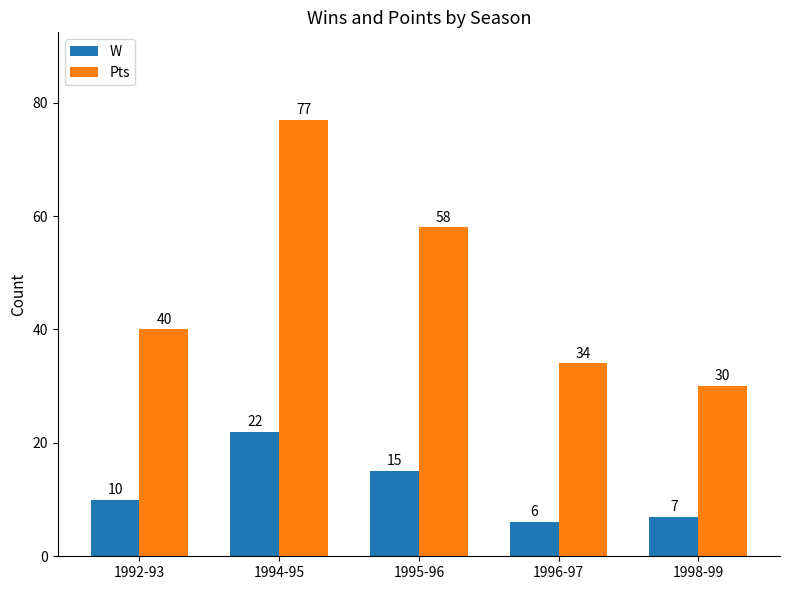

At which label is Pts closest to 53?

1995-96